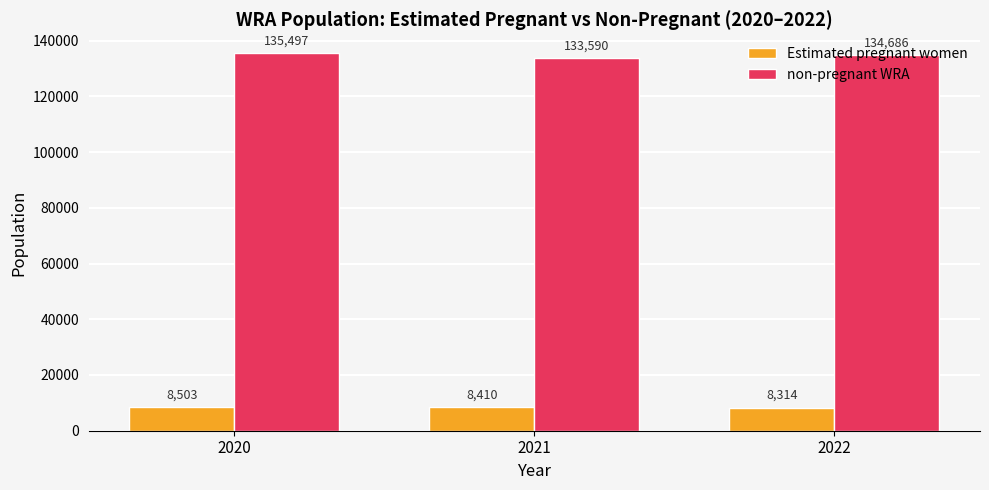

What is the average value of the non-pregnant WRA series?

134591.0